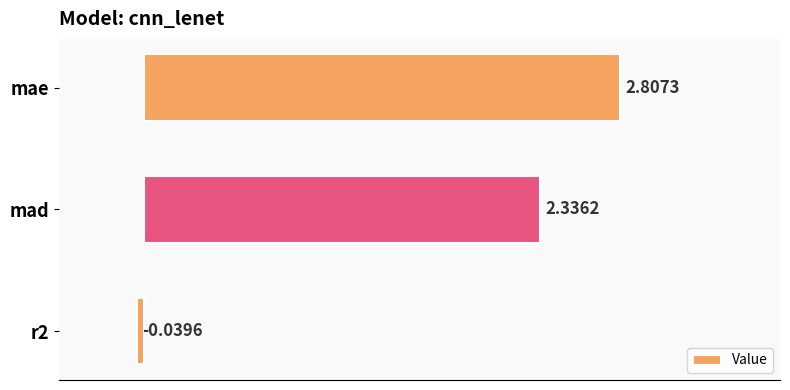

What is the maximum value shown in the chart?

2.8